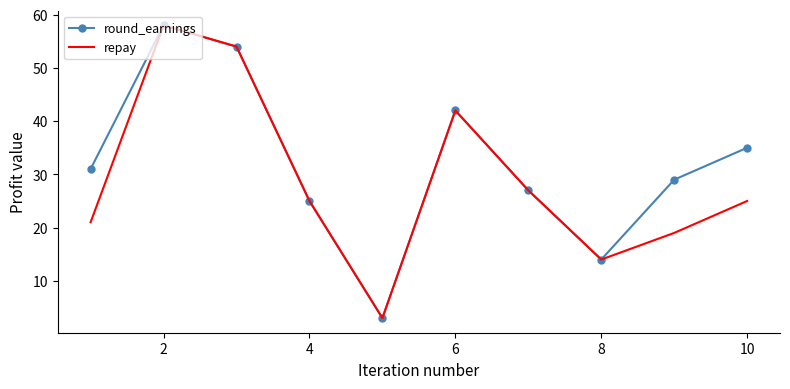

What is the maximum value shown in the chart?

58